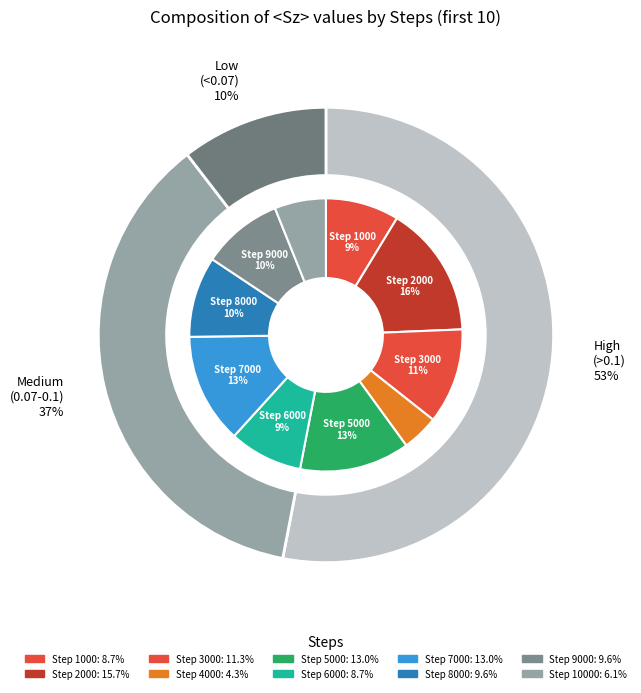

Which category has the biggest portion of the pie?

2000